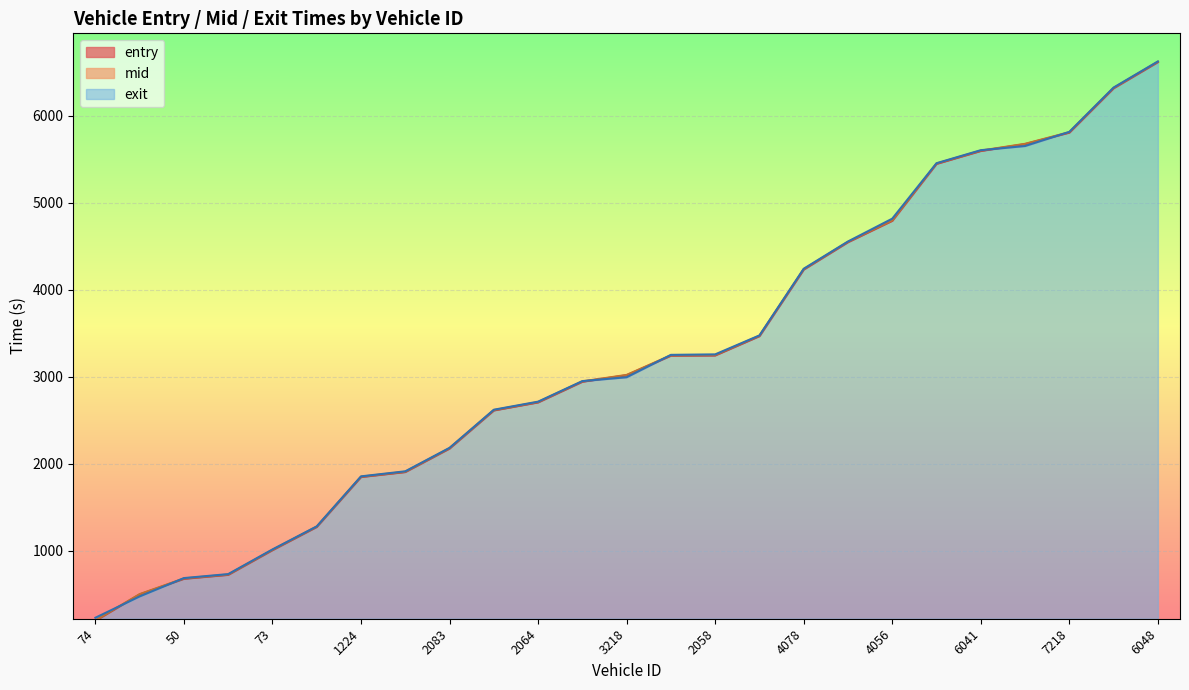

Count the number of data series in this chart.

3